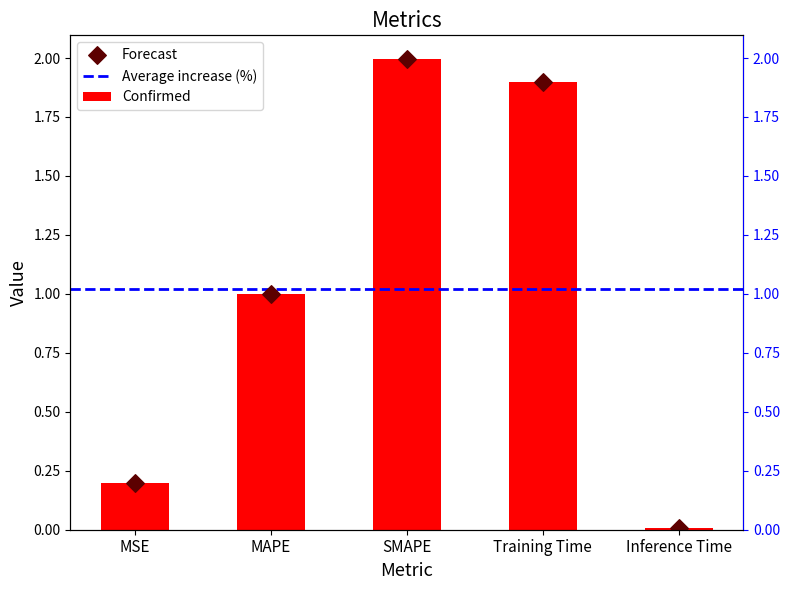

What is the change in value from MAPE to Training Time?

+0.9